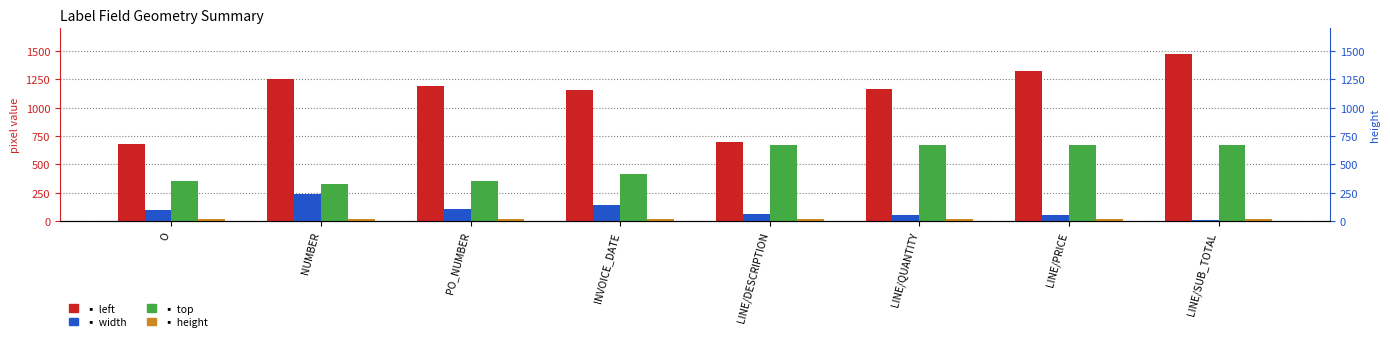

What is the difference between the maximum and second lowest values in the width series?

188